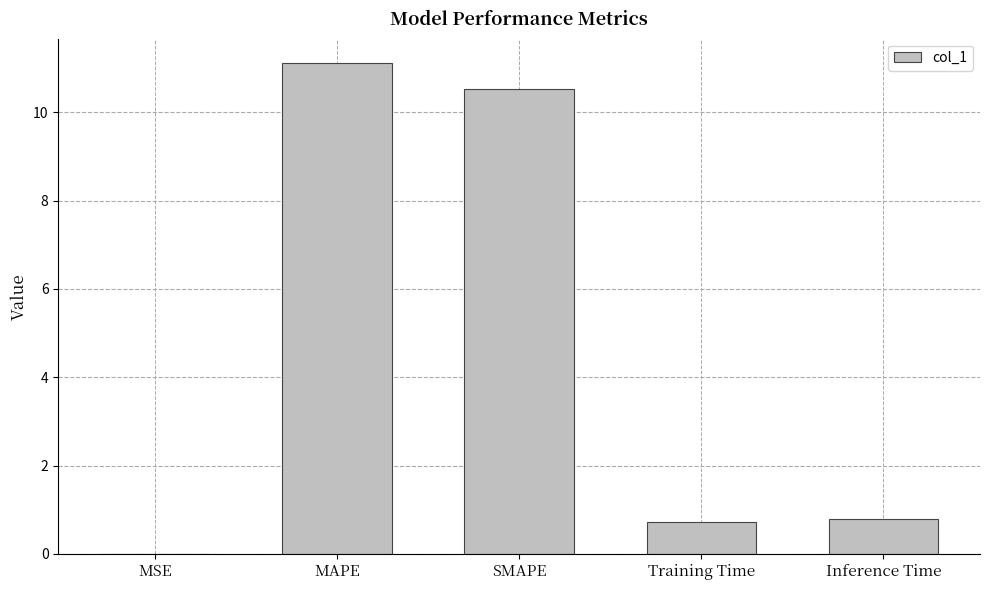

The value at SMAPE is 10.5. True or false?

True